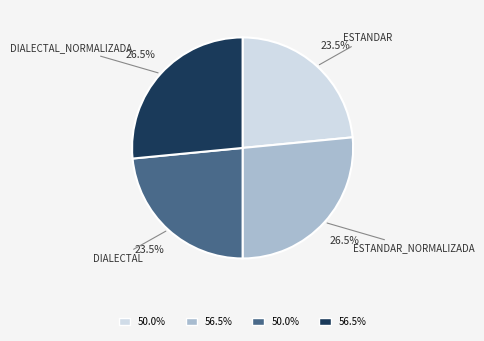

Is there a majority slice in this chart?

No